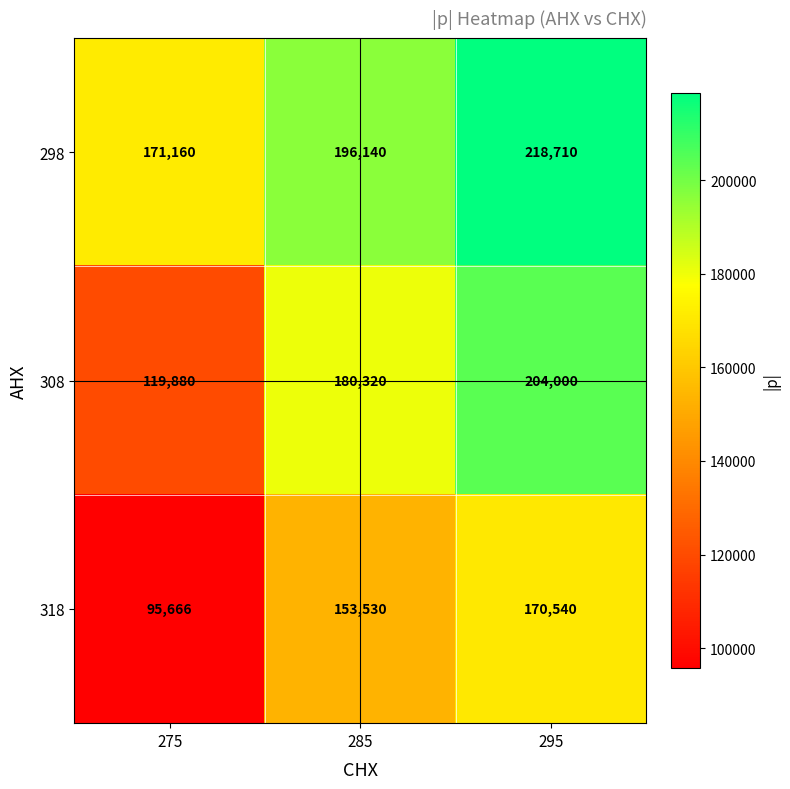

Reading right to left, transcribe all the data shown in this chart.

298: 295=218710	285=196140	275=171160
308: 295=204000	285=180320	275=119880
318: 295=170540	285=153530	275=95666